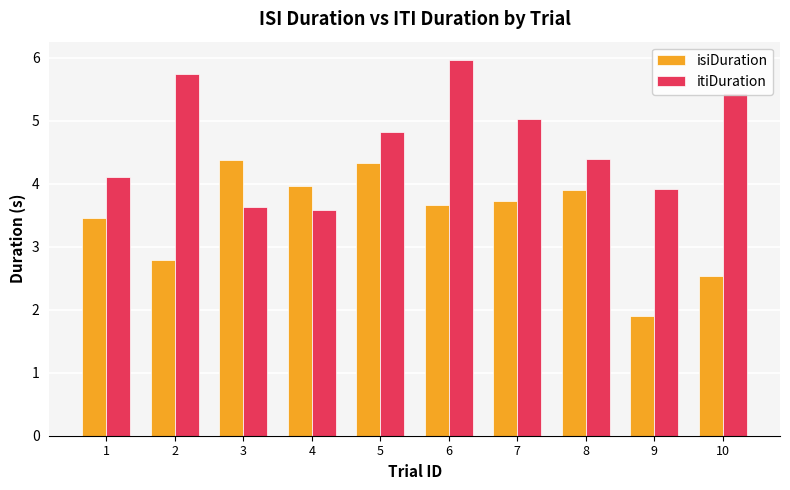

Which series has the largest total across all categories?

itiDuration